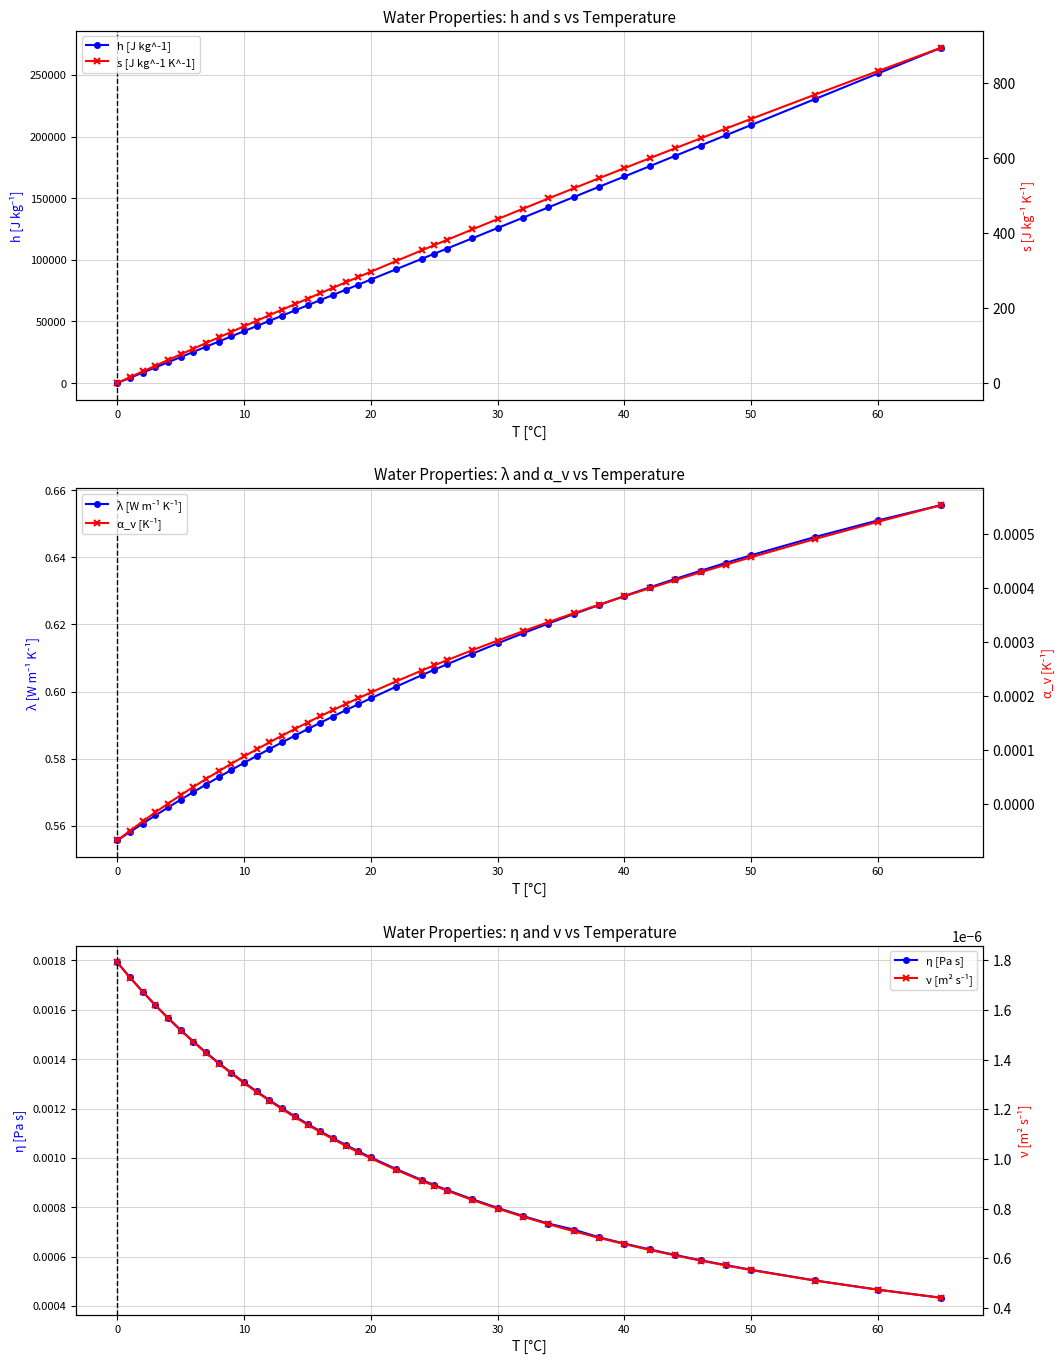

True or false: η [Pa s] has more than 2 points higher than both neighbors.

False